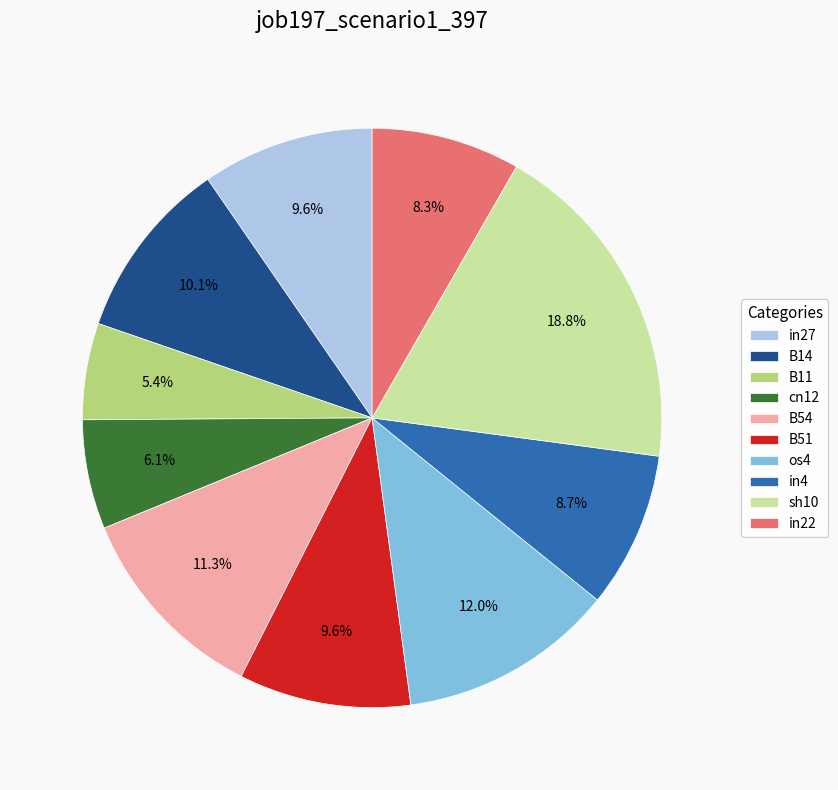

Between B14 and in22, which is larger?

B14